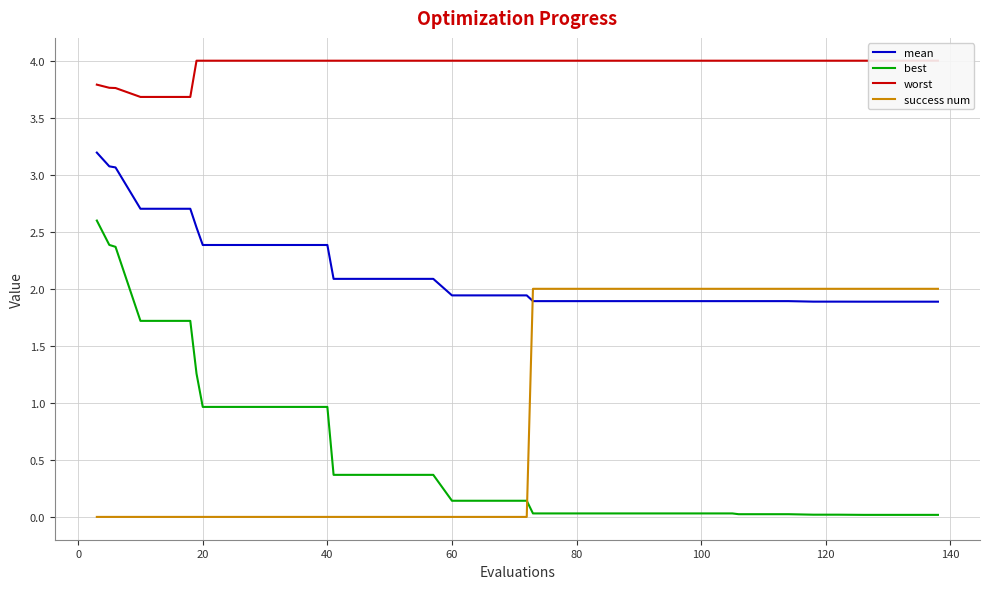

True or false: mean and success num intersect in this chart.

True